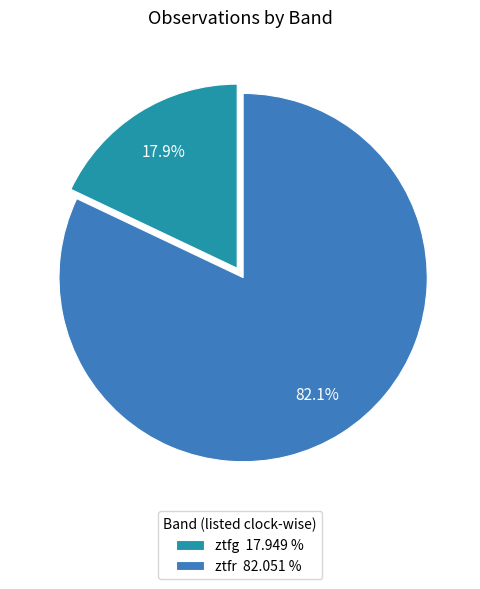

To the nearest percent, what is the difference between the largest and smallest slice percentages?

64%